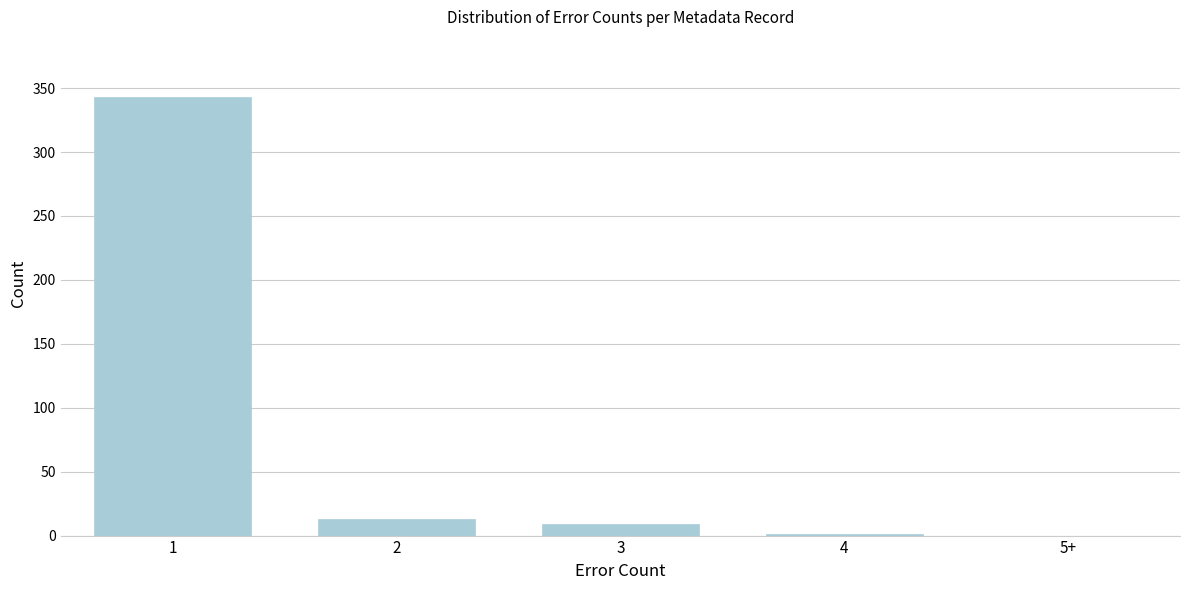

What is the change in value from 2 to 5+?

-13